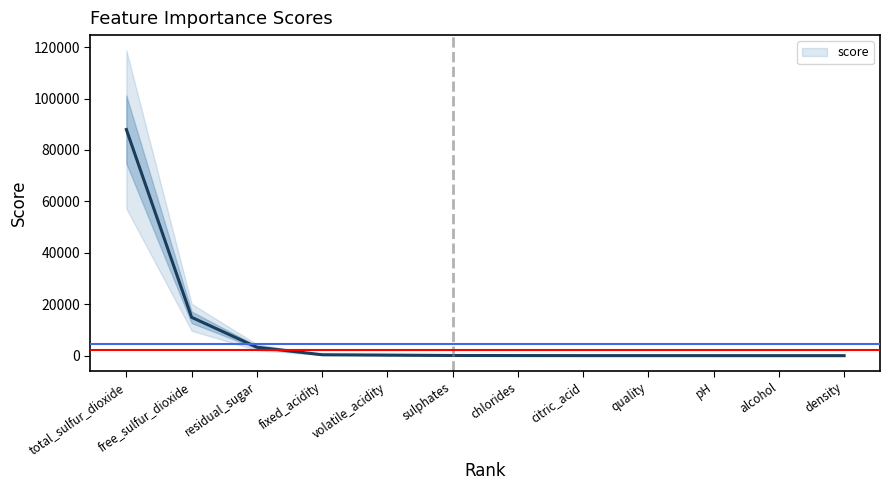

How many data points are above 64?

6